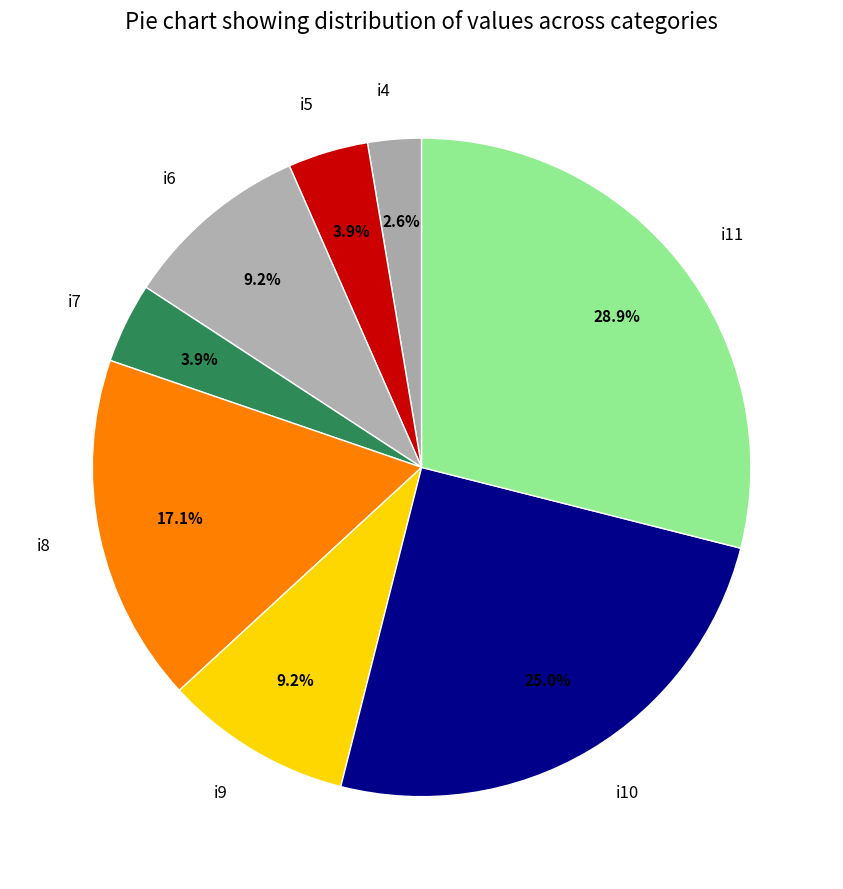

What percentage is the i4 slice, to the nearest percent?

3%